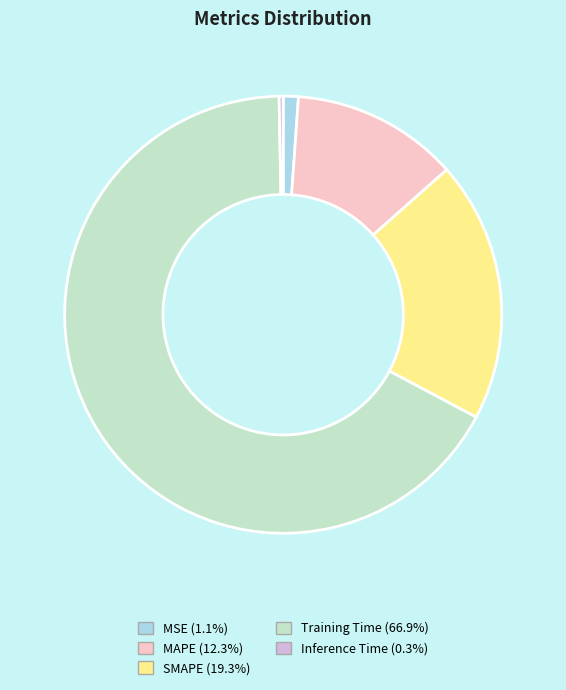

Between SMAPE and MSE, which is larger?

SMAPE